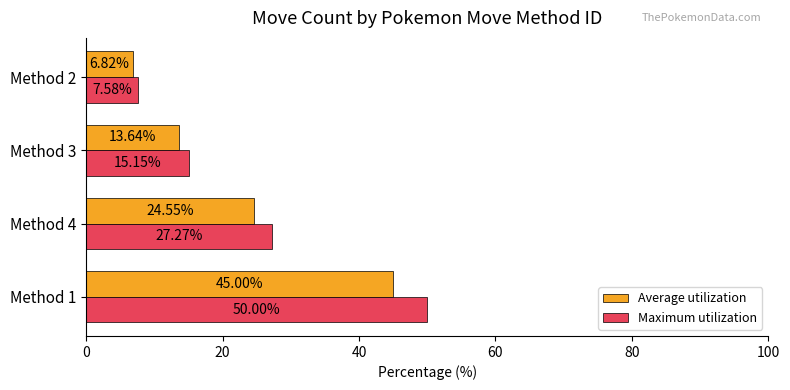

What is the difference between the Maximum utilization values at Method 1 and Method 2?

42.4